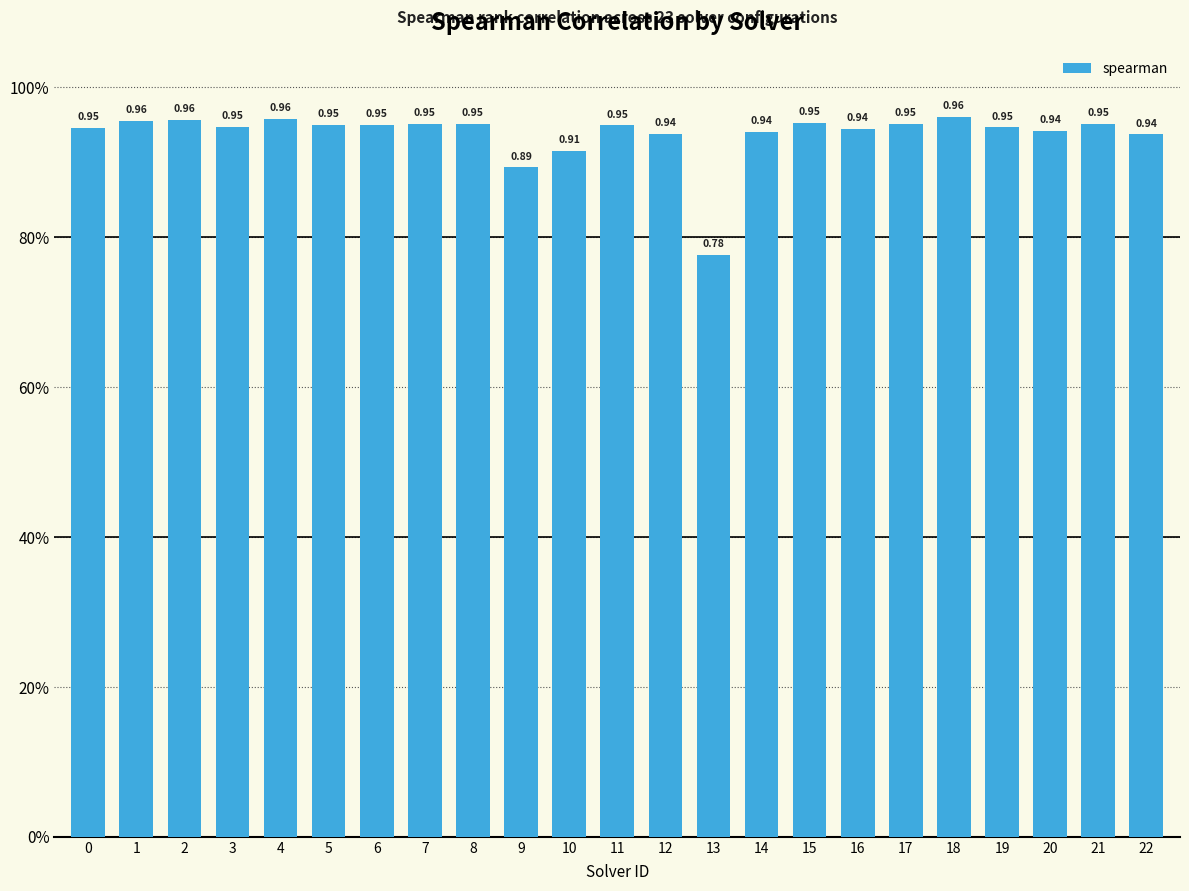

Are the bars horizontal?

No